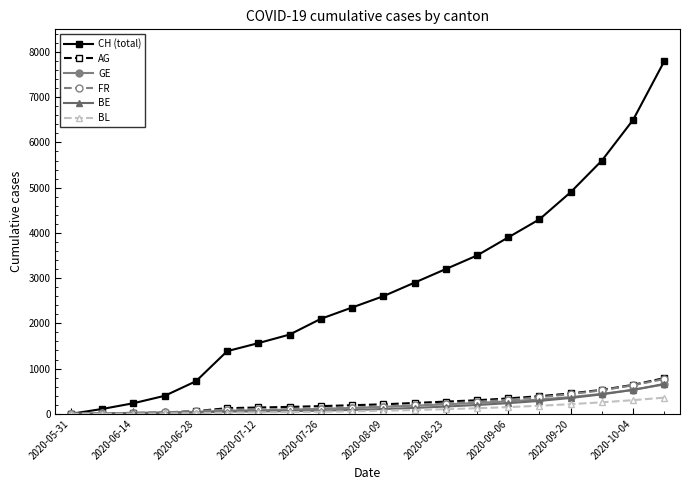

Which series has the widest spread of values?

CH (total)